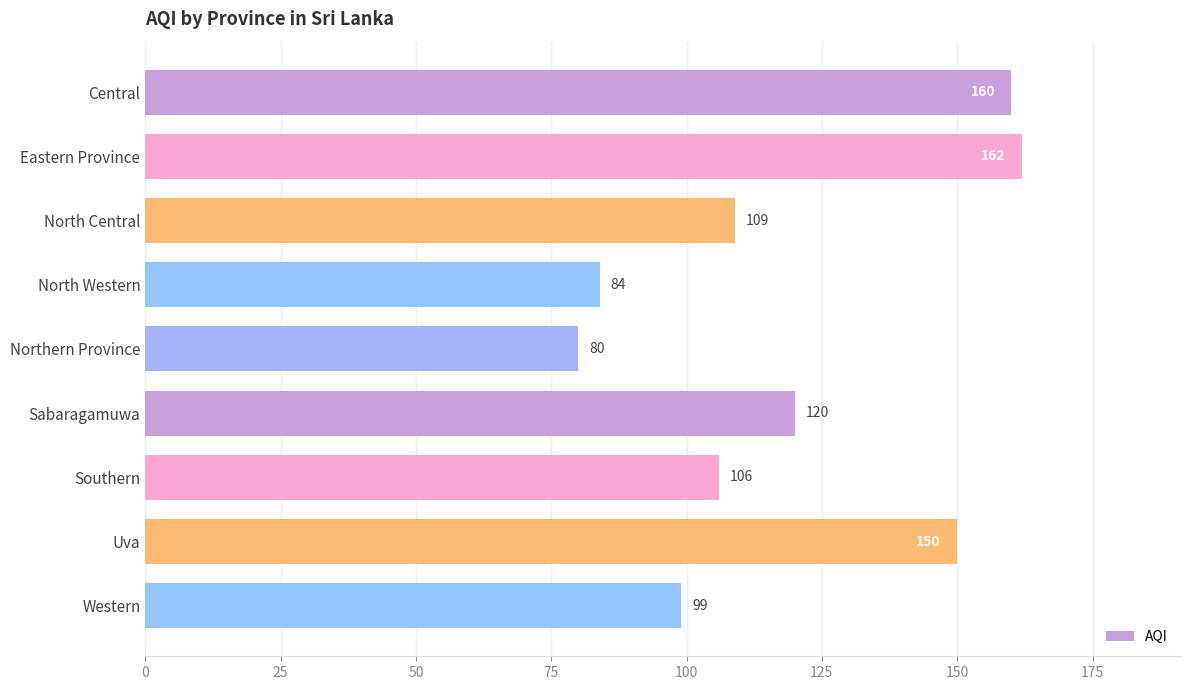

Reading bottom to top, what are all the values shown in this chart?

99	150	106	120	80	84	109	162	160